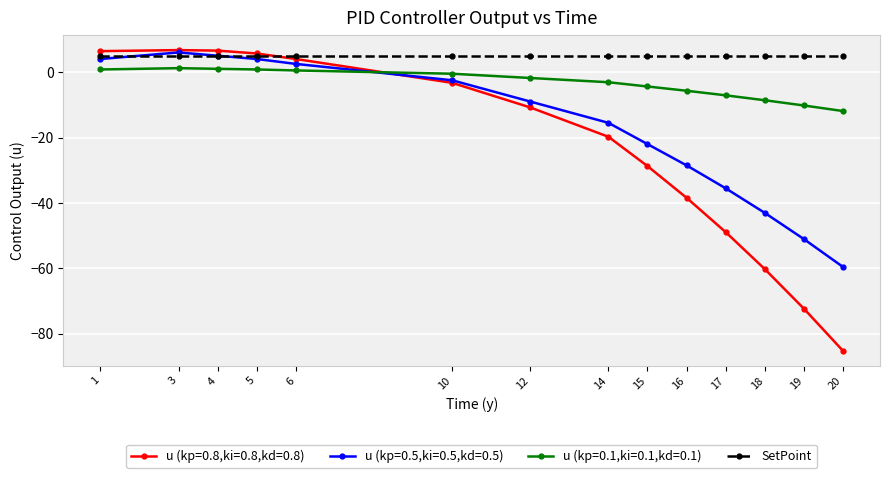

What is the value of the u (kp=0.8,ki=0.8,kd=0.8) point at the 12th from the left?

-60.2